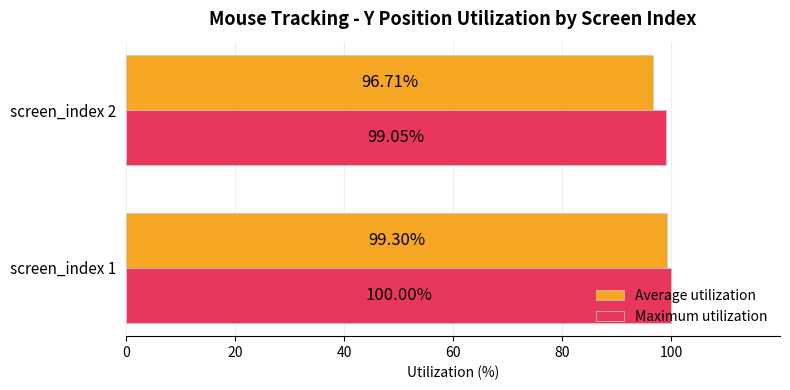

Which series has the largest total across all categories?

Maximum utilization